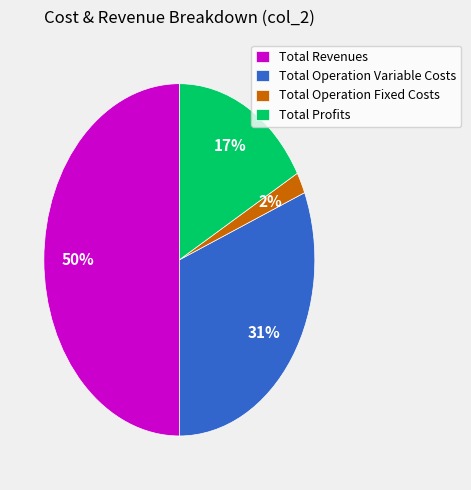

Is it true that Total Revenues is 40% of the pie?

False